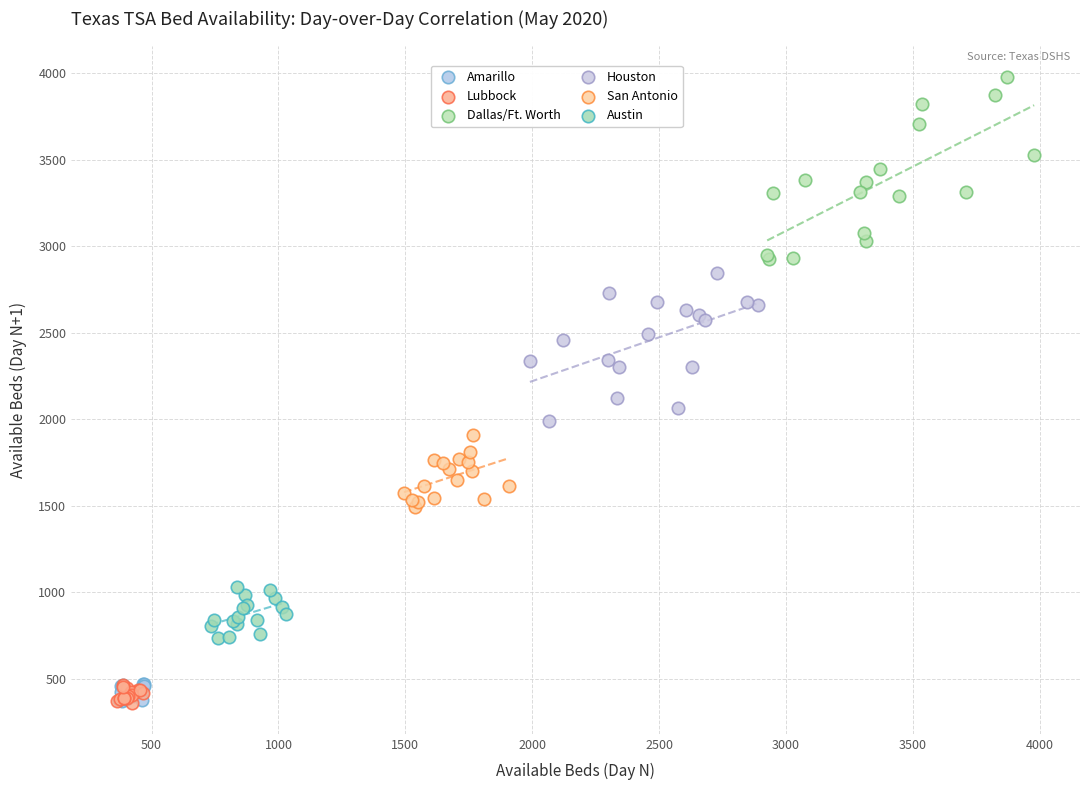

Which series has the largest Y range (max minus min)?

Dallas/Ft. Worth